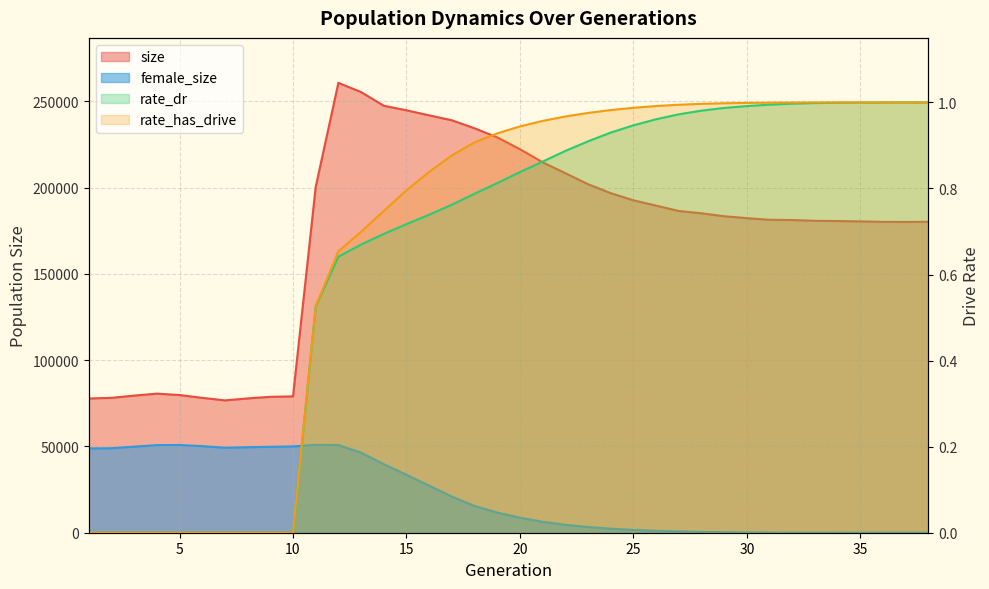

Is the value of size at 26 greater than the value of female_size at 6?

Yes